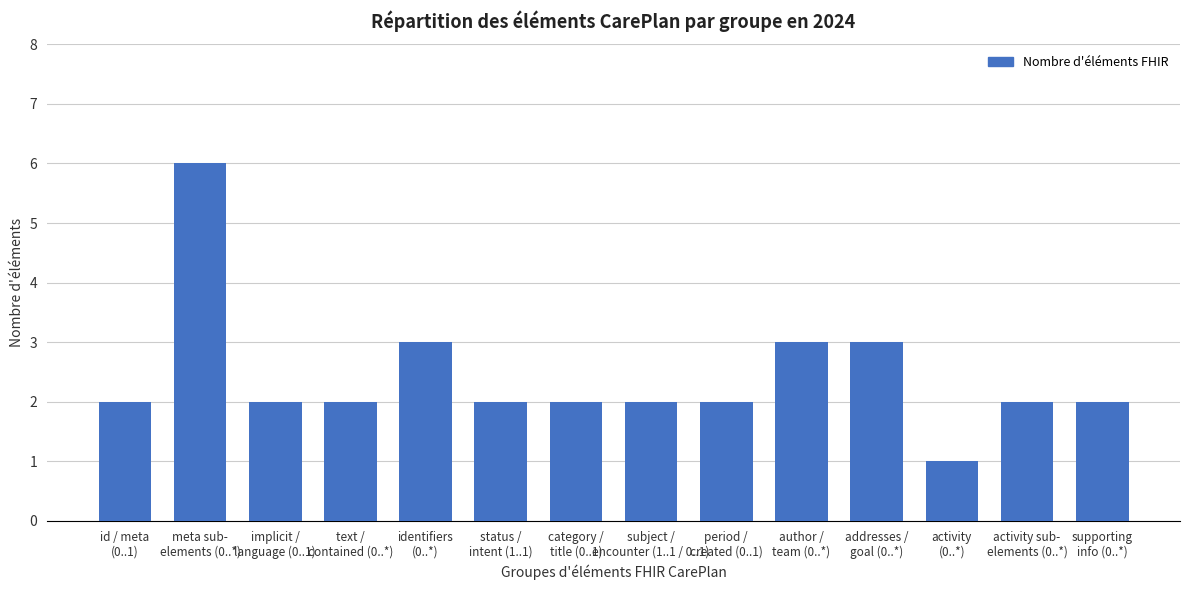

What is the difference between the maximum and minimum values?

5